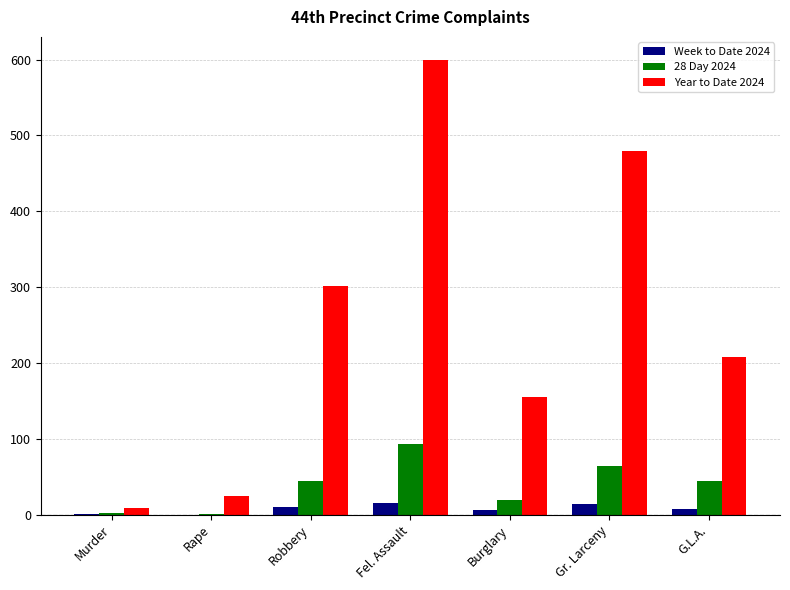

Is it true that Year to Date 2024 equals 1032 at Fel. Assault?

False